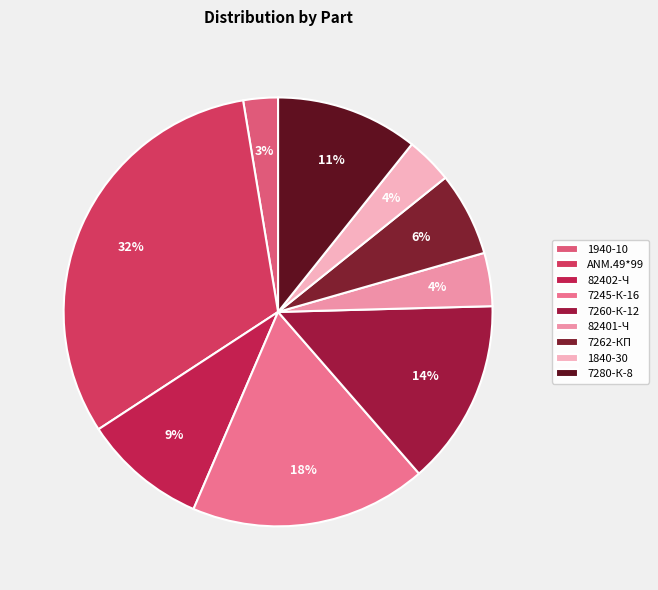

To the nearest percent, what is the difference between the largest and smallest slice percentages?

29%